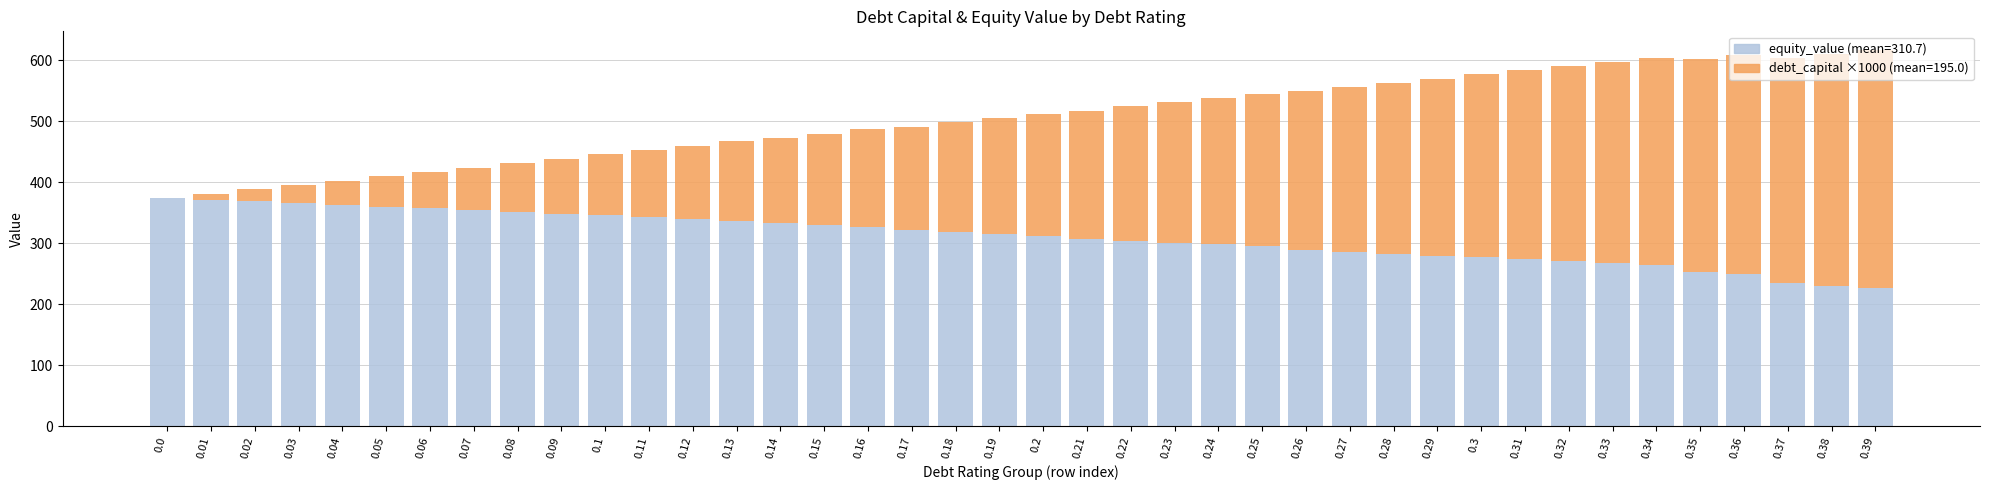

What is the total value across all series at 0.32?

590.5